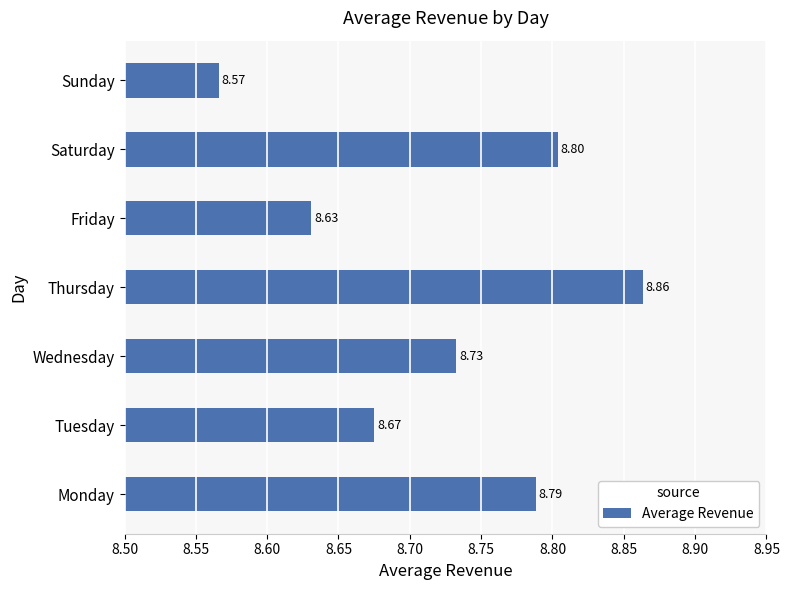

Rank the categories by value from lowest to highest.

Sunday, Friday, Tuesday, Wednesday, Monday, Saturday, Thursday